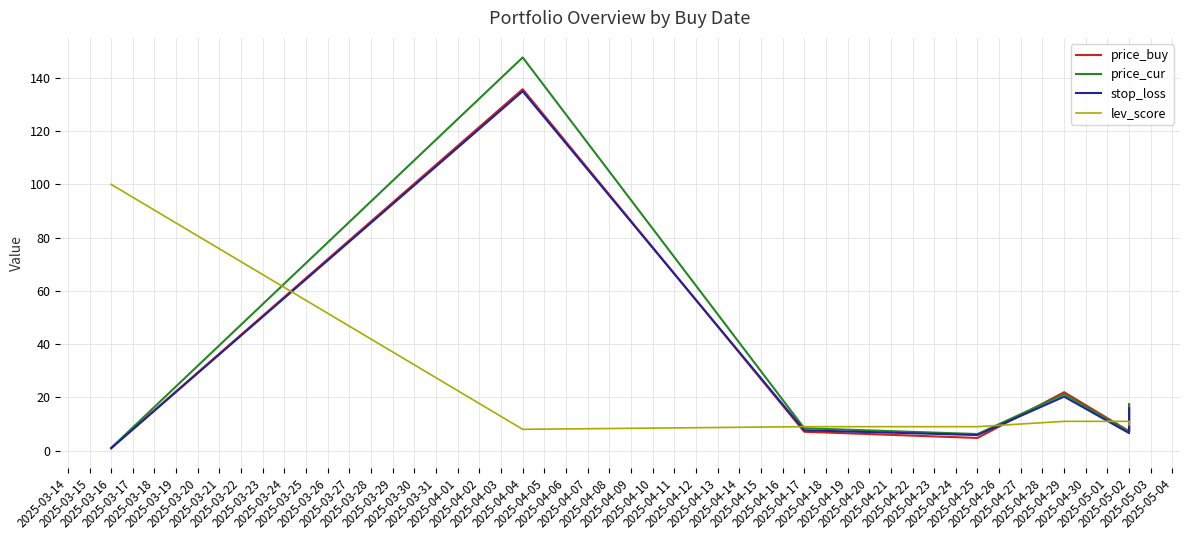

How many data points in stop_loss are above 7?

4